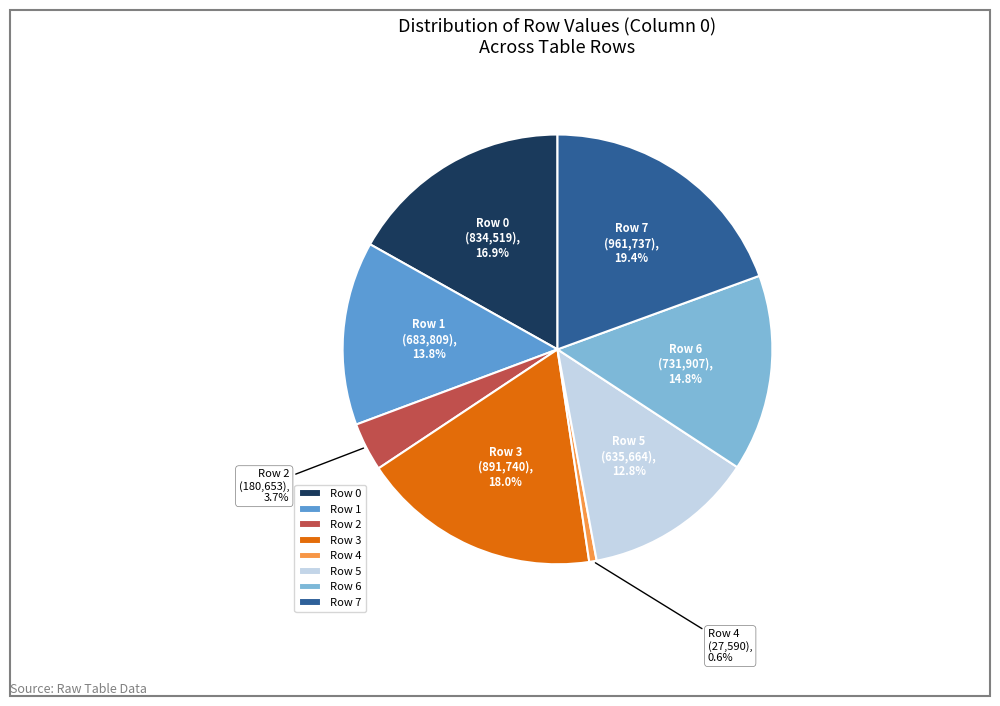

To the nearest percent, what is the difference between the largest and smallest slice percentages?

19%